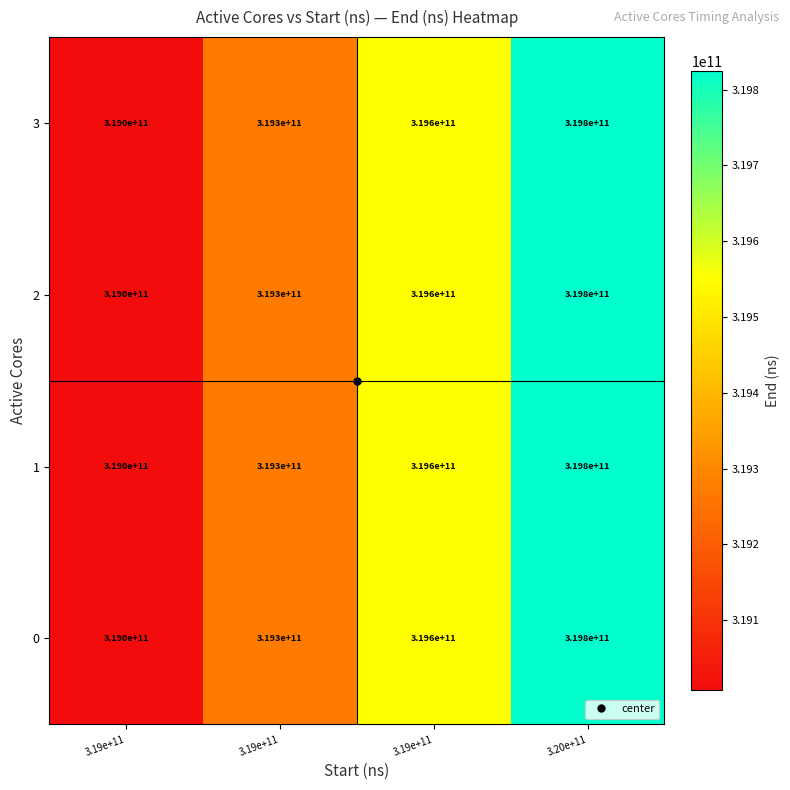

Reading left to right, extract all data points from this chart.

0: 3.19e+11=319000000000	3.19e+11=319300000000	3.19e+11=319600000000	3.20e+11=319800000000
1: 3.19e+11=319000000000	3.19e+11=319300000000	3.19e+11=319600000000	3.20e+11=319800000000
2: 3.19e+11=319000000000	3.19e+11=319300000000	3.19e+11=319600000000	3.20e+11=319800000000
3: 3.19e+11=319000000000	3.19e+11=319300000000	3.19e+11=319600000000	3.20e+11=319800000000